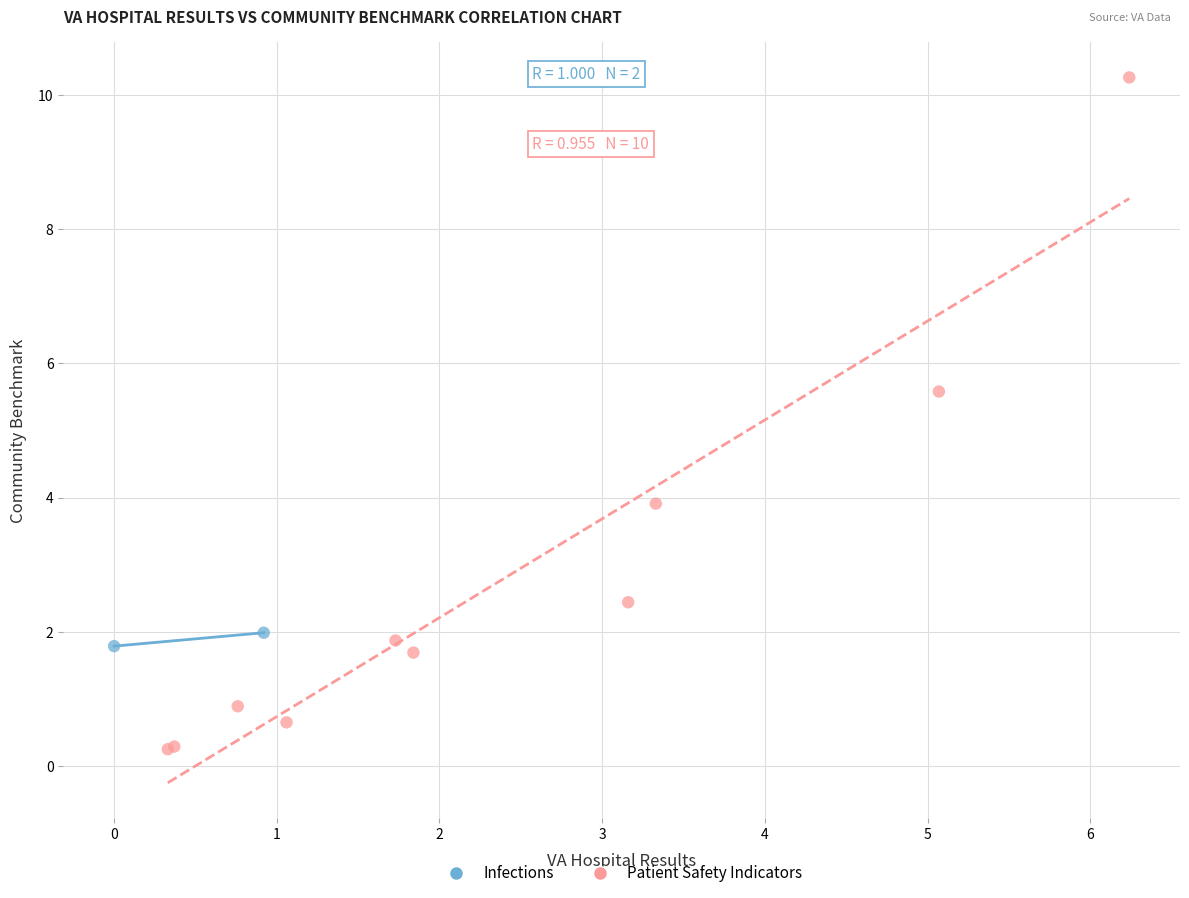

What are all the series names shown in the legend?

Infections, Patient Safety Indicators